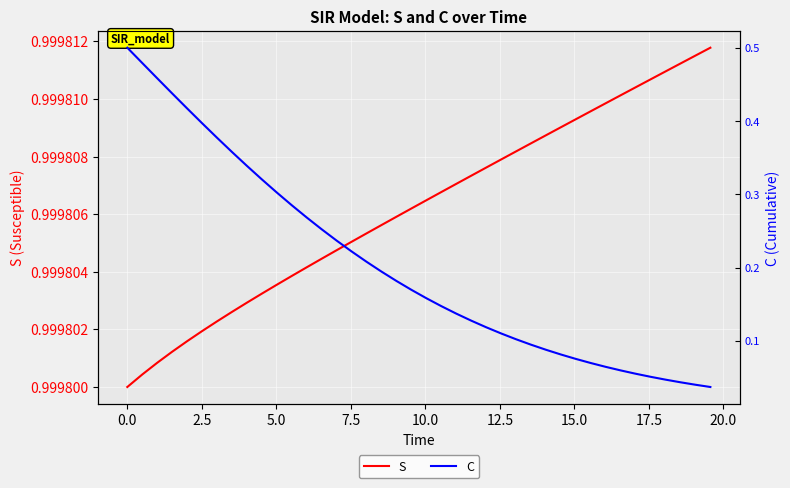

Which series has the widest spread of values?

C